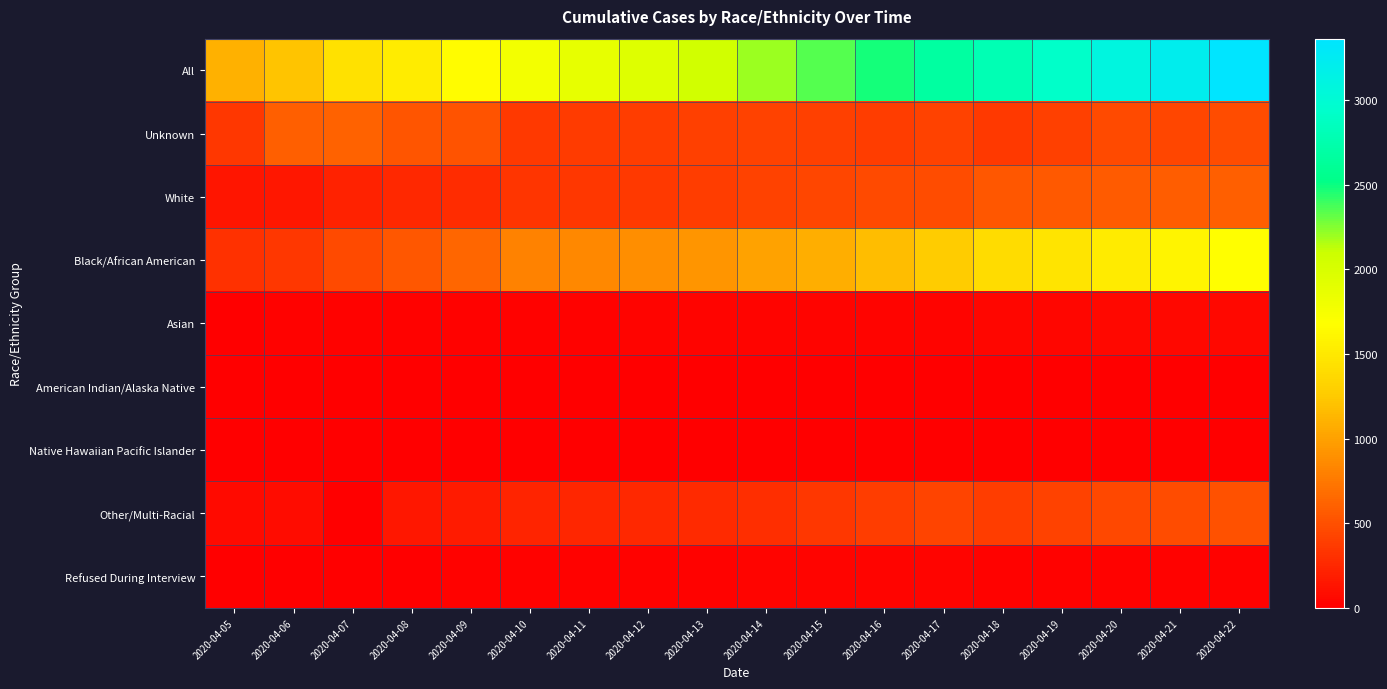

List the series in order of their peak value, highest first.

All, Black/African American, Unknown, White, Other/Multi-Racial, Asian, Refused During Interview, American Indian/Alaska Native, Native Hawaiian Pacific Islander